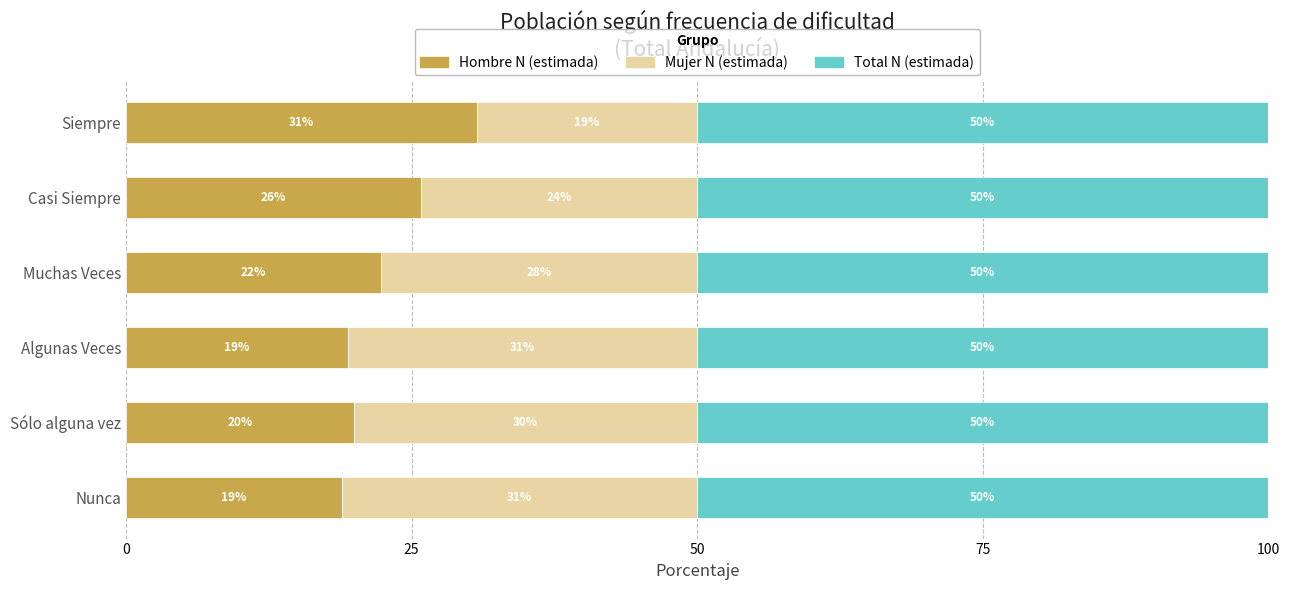

Read the Hombre N (estimada) value at Algunas Veces.

19.4